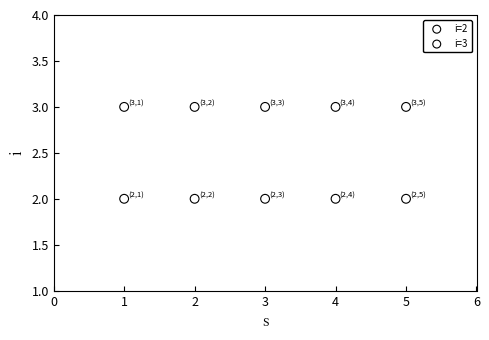

Across all data points, what is the average X value?

3